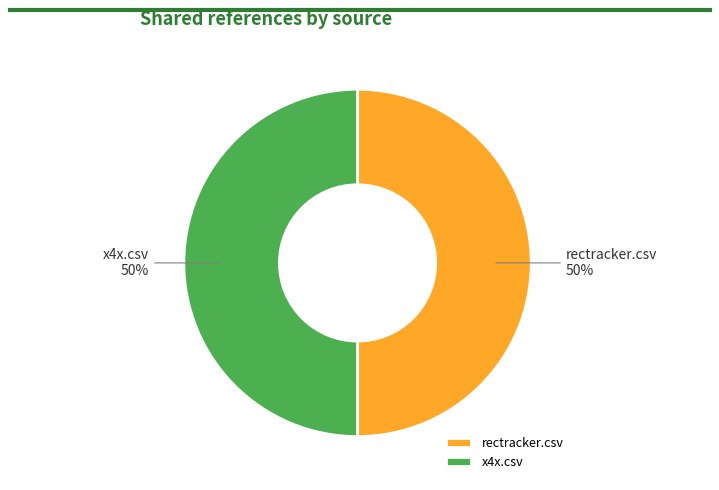

What percentage is the rectracker.csv slice, to the nearest percent?

50%